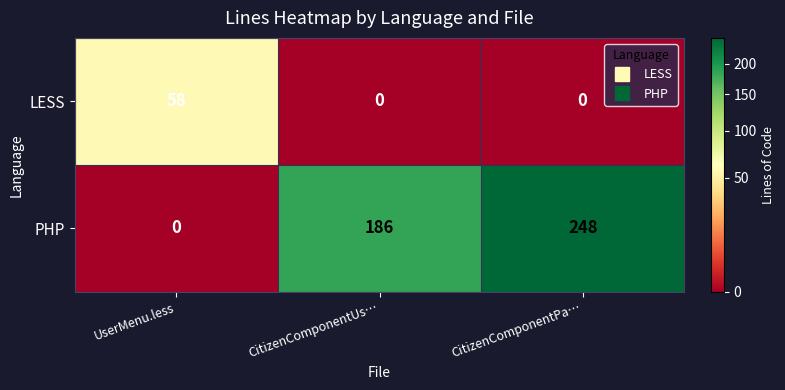

What is the difference between the maximum and minimum values in the LESS series?

58